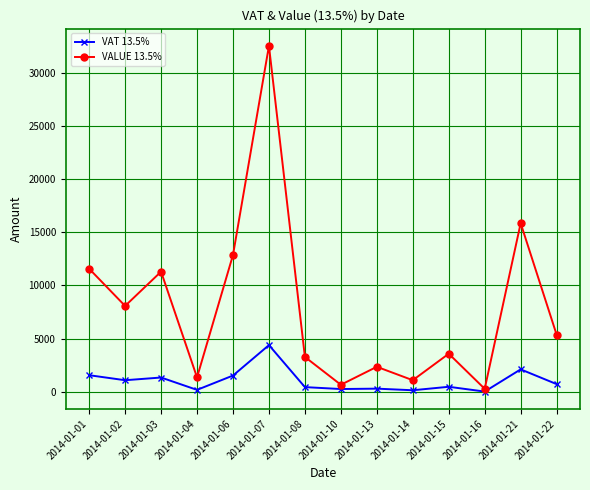

Which series has the largest total across all categories?

VALUE 13.5%